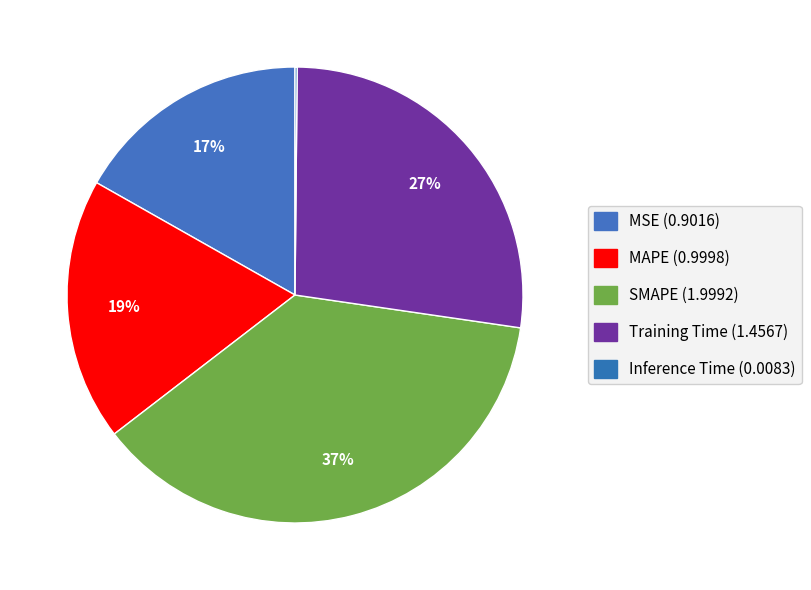

What percentage is the Training Time slice, to the nearest percent?

27%